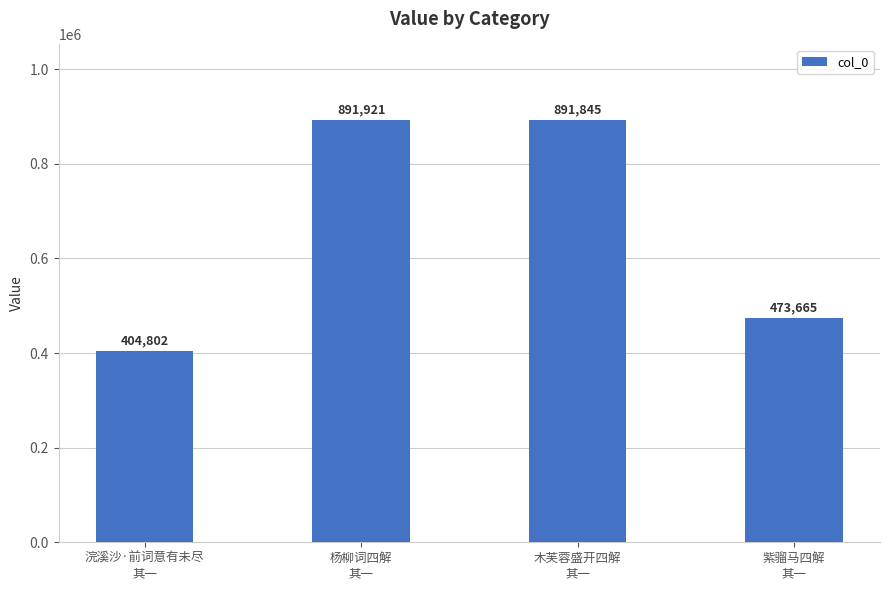

What is the sum of the values at 浣溪沙·前词意有未尽
其一 and 木芙蓉盛开四解
其一?

1296647